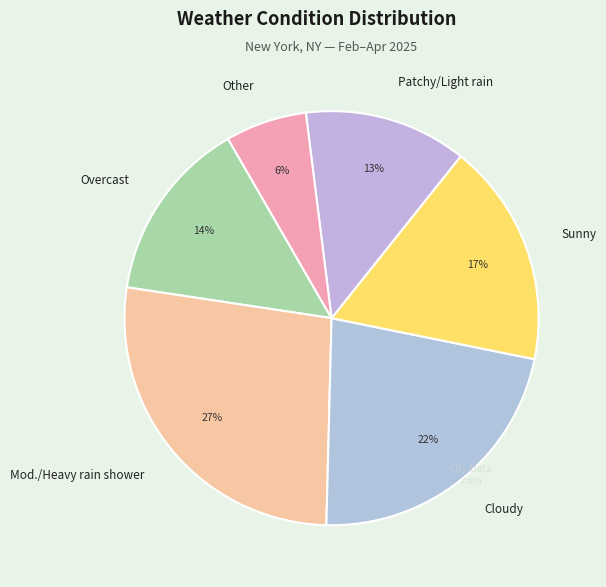

Count the number of slices in the pie.

6